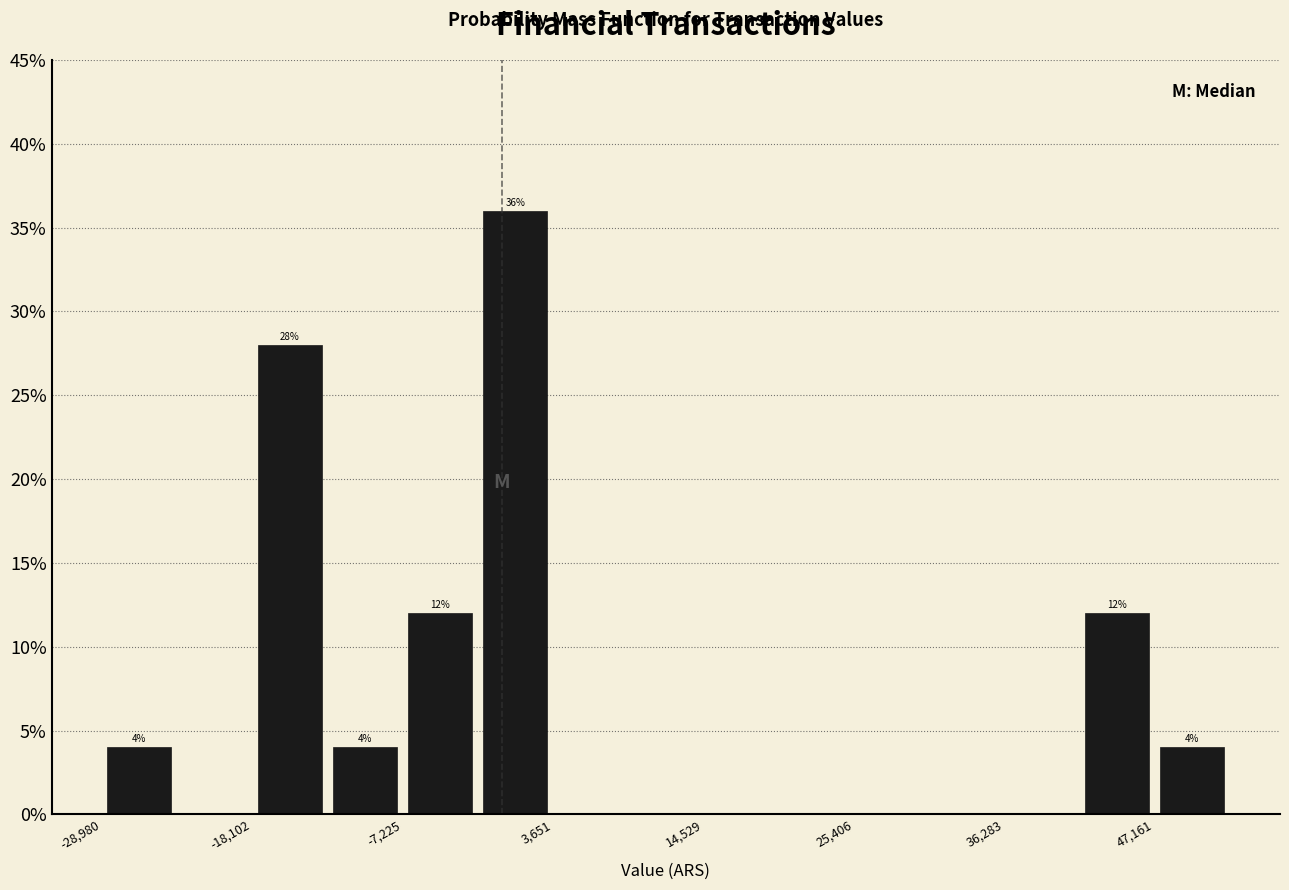

Around what value on the x-axis is the tallest bar? Give the approximate position of its centre, as read against the axis.

0